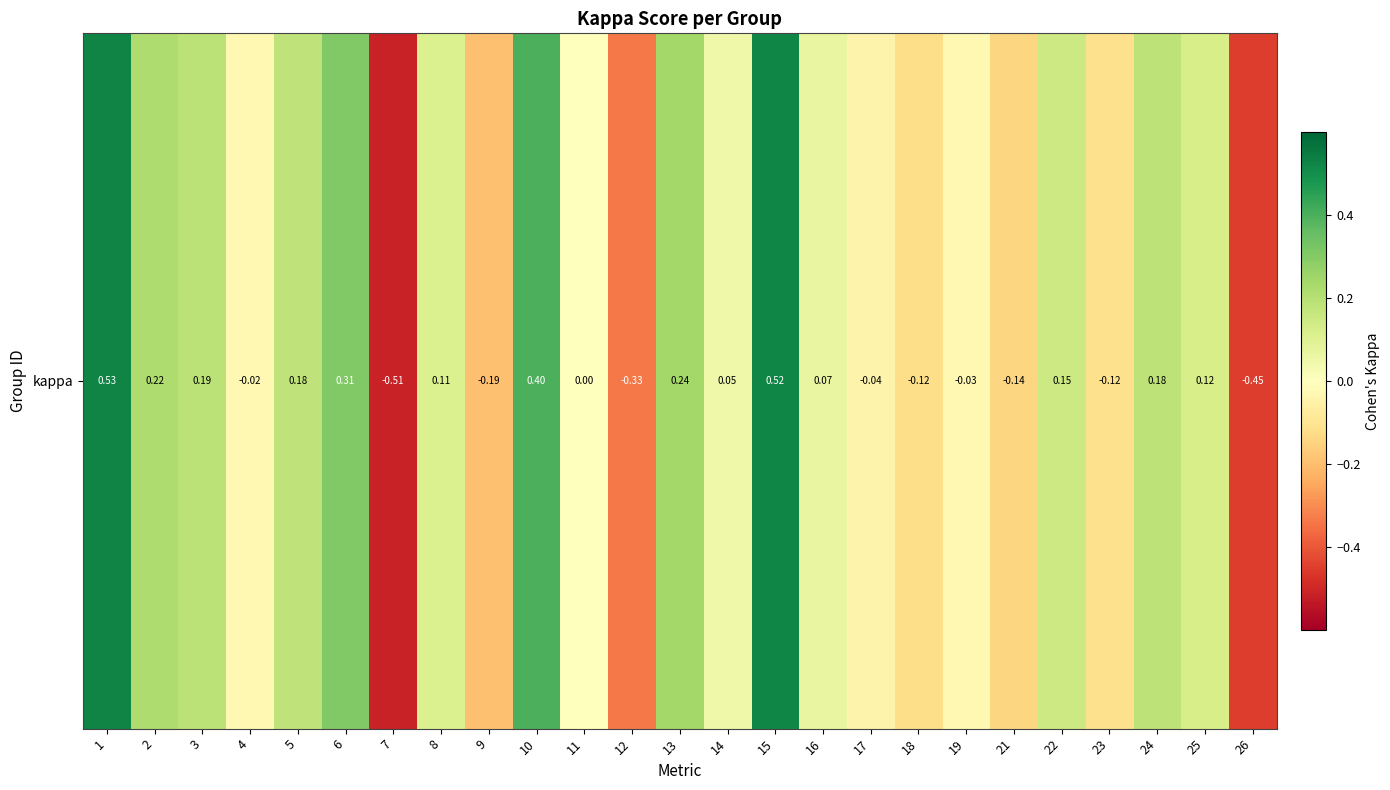

True or false: the data shows 0.5 at 6.

False